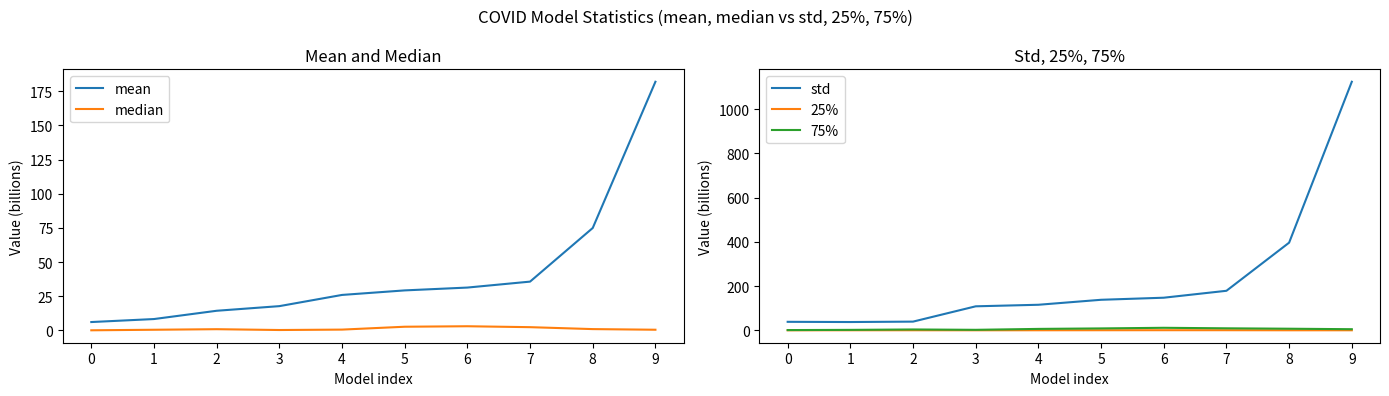

The value of mean at 2 is 14.4. True or false?

True